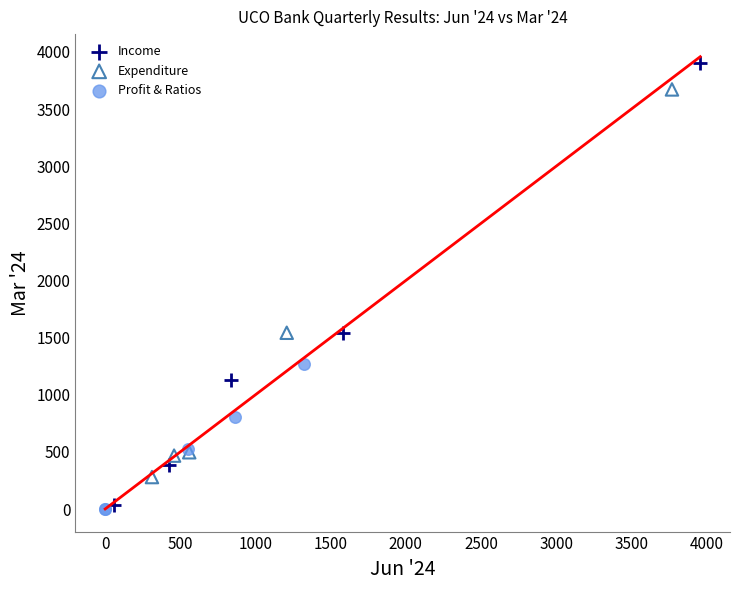

Which series has the largest Y range (max minus min)?

Income